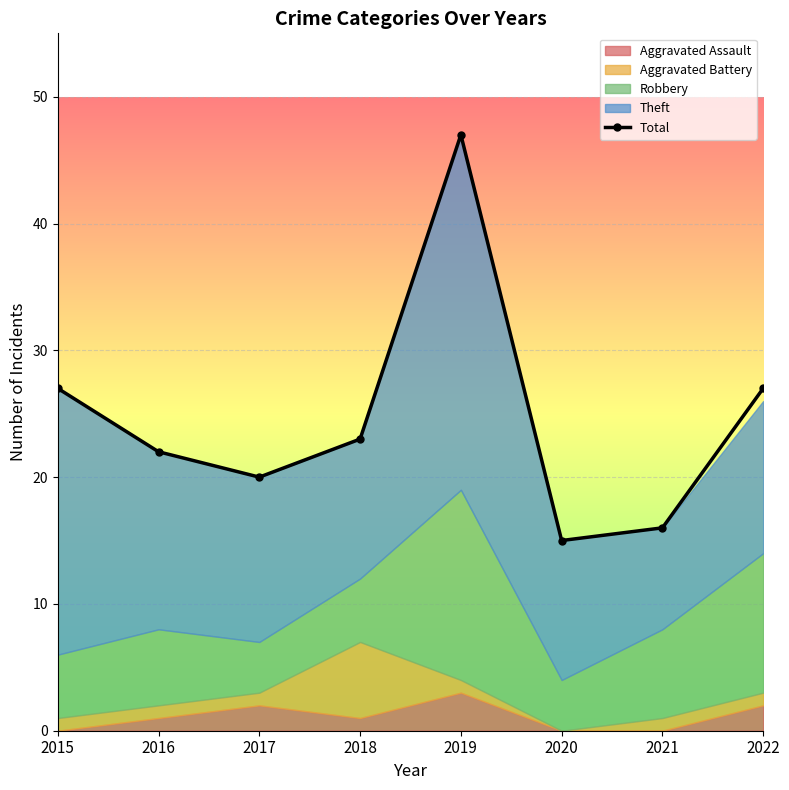

What is the average value?

25